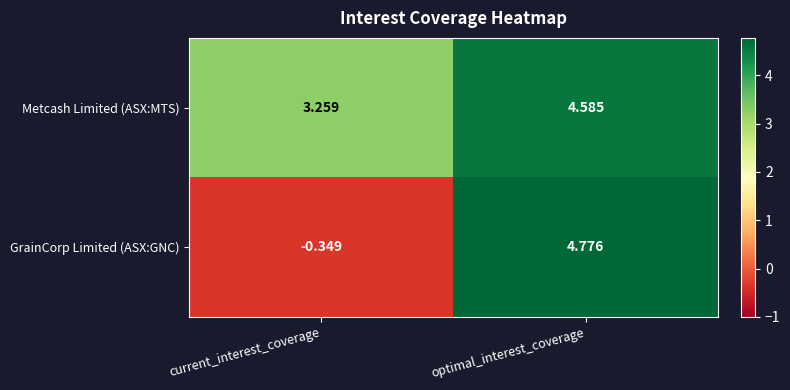

Which label corresponds to the smallest value in the chart?

current_interest_coverage